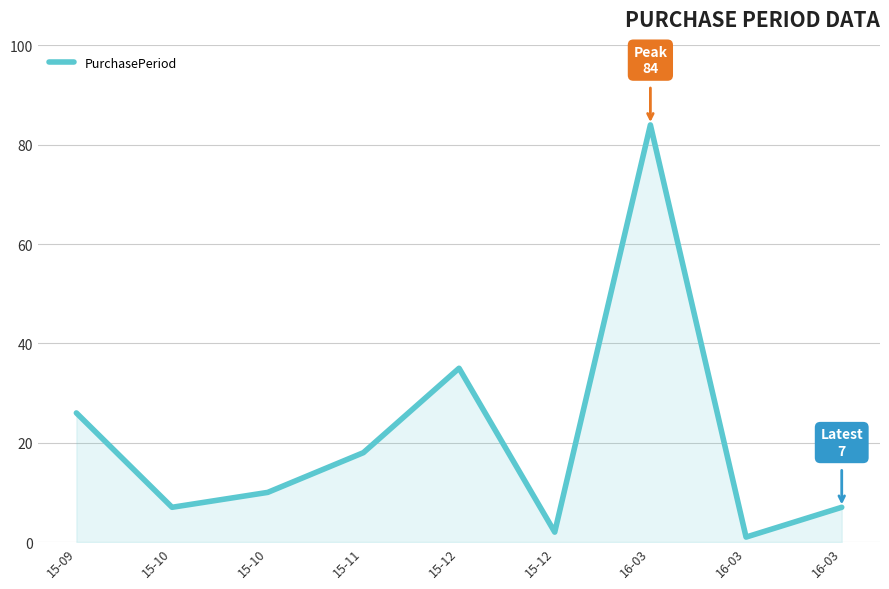

How many interior local valleys (lower than both neighbors) does the data have?

3